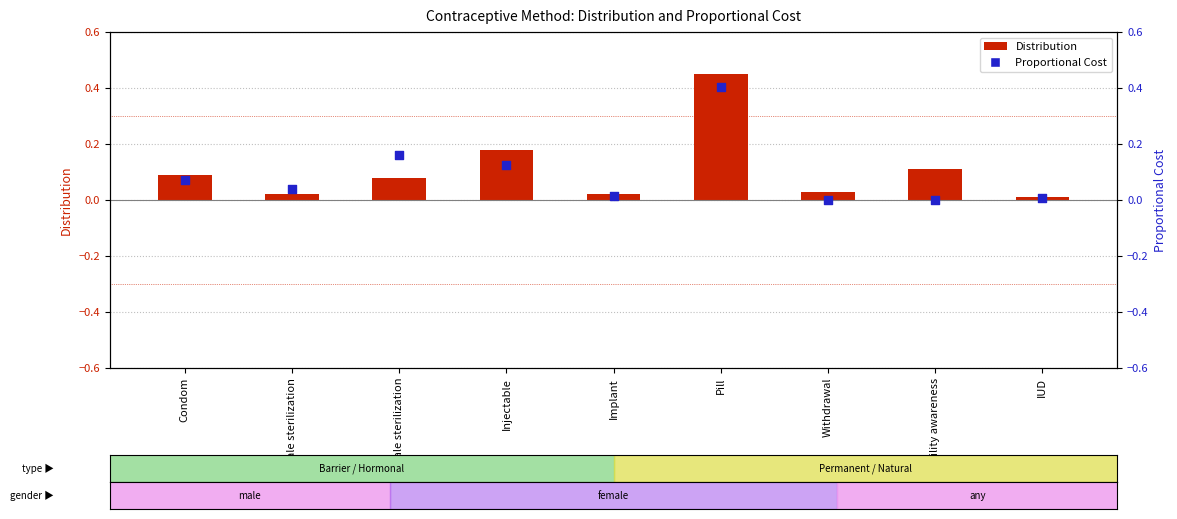

Which has a higher value, Withdrawal or Condom?

Condom